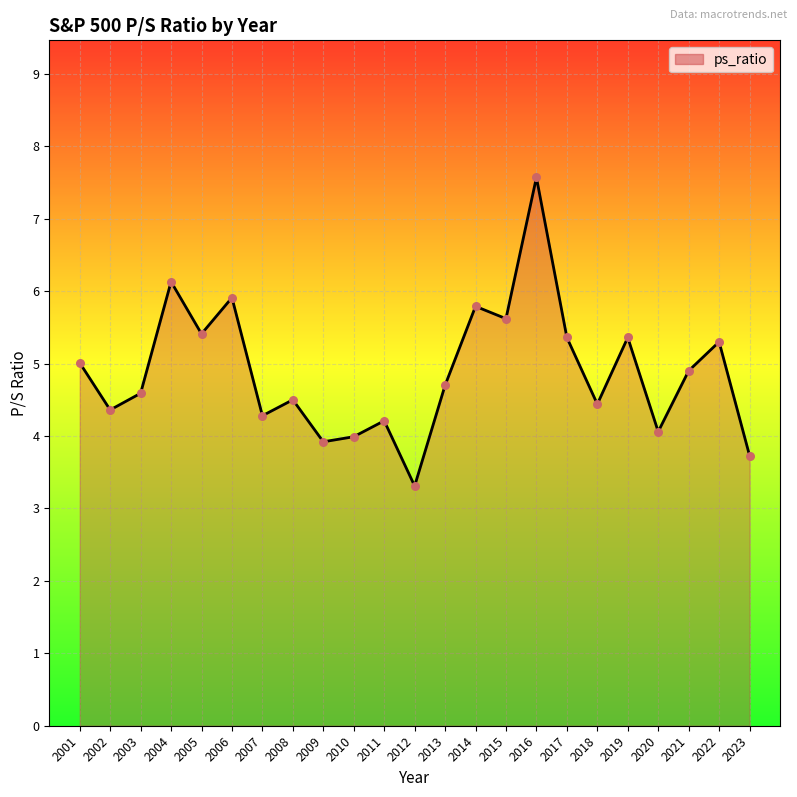

Between 2001 and 2020, which is larger?

2001